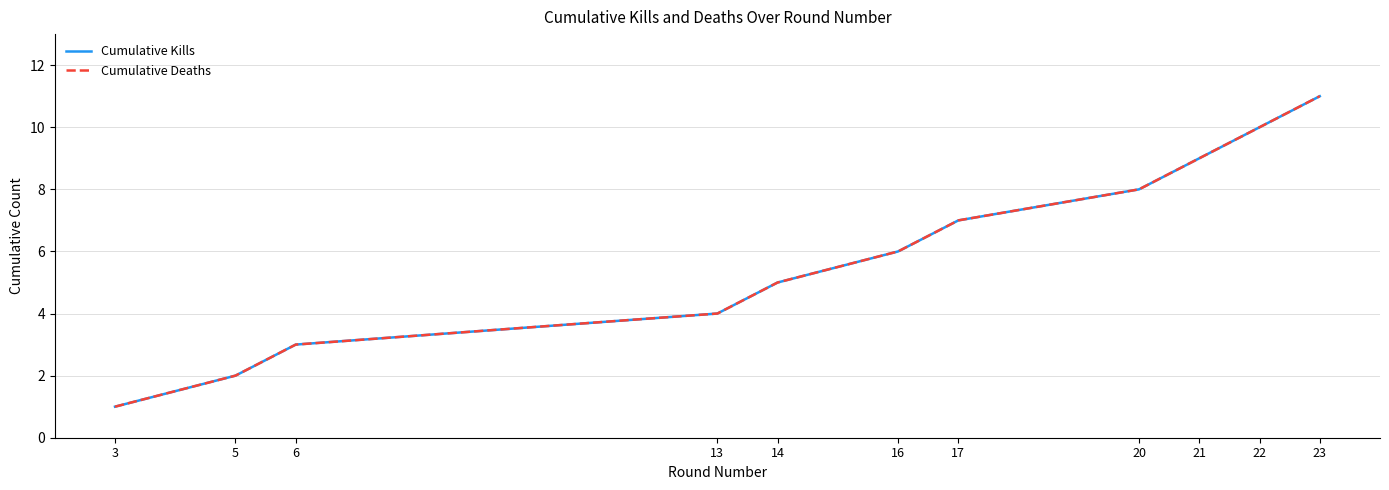

Does the chart have visible grid lines?

Yes